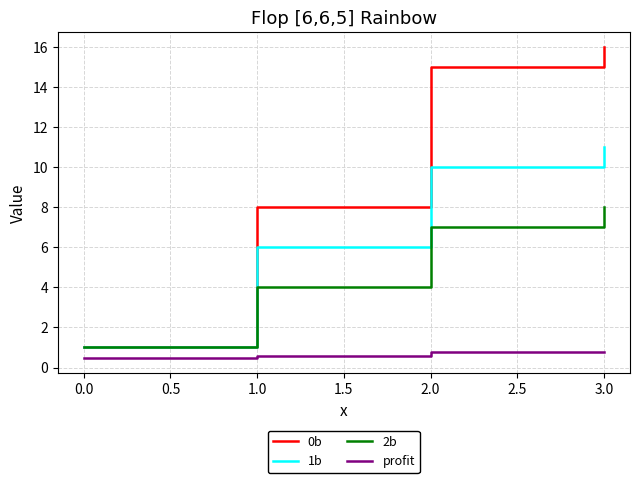

What is the total value across all series at 0.0?

3.5